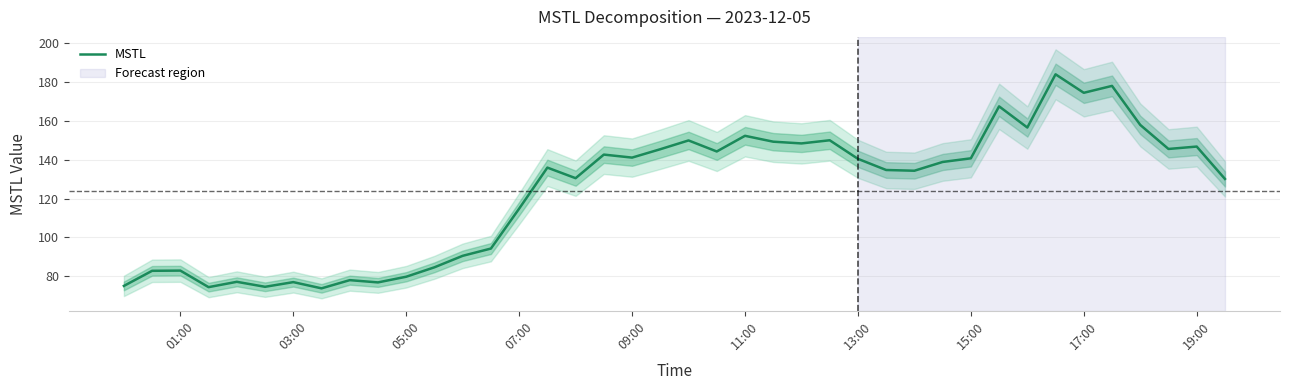

Reading right to left, transcribe all the data shown in this chart.

130.1	146.8	145.6	158.0	178.1	174.5	184.1	156.6	167.6	140.7	138.9	134.3	134.7	140.5	150.1	148.4	149.3	152.4	144.3	150.0	145.4	141.1	142.7	130.5	135.9	114.8	94.2	90.4	84.5	79.6	76.7	77.9	73.7	76.9	74.4	77.0	74.3	82.8	82.7	74.9